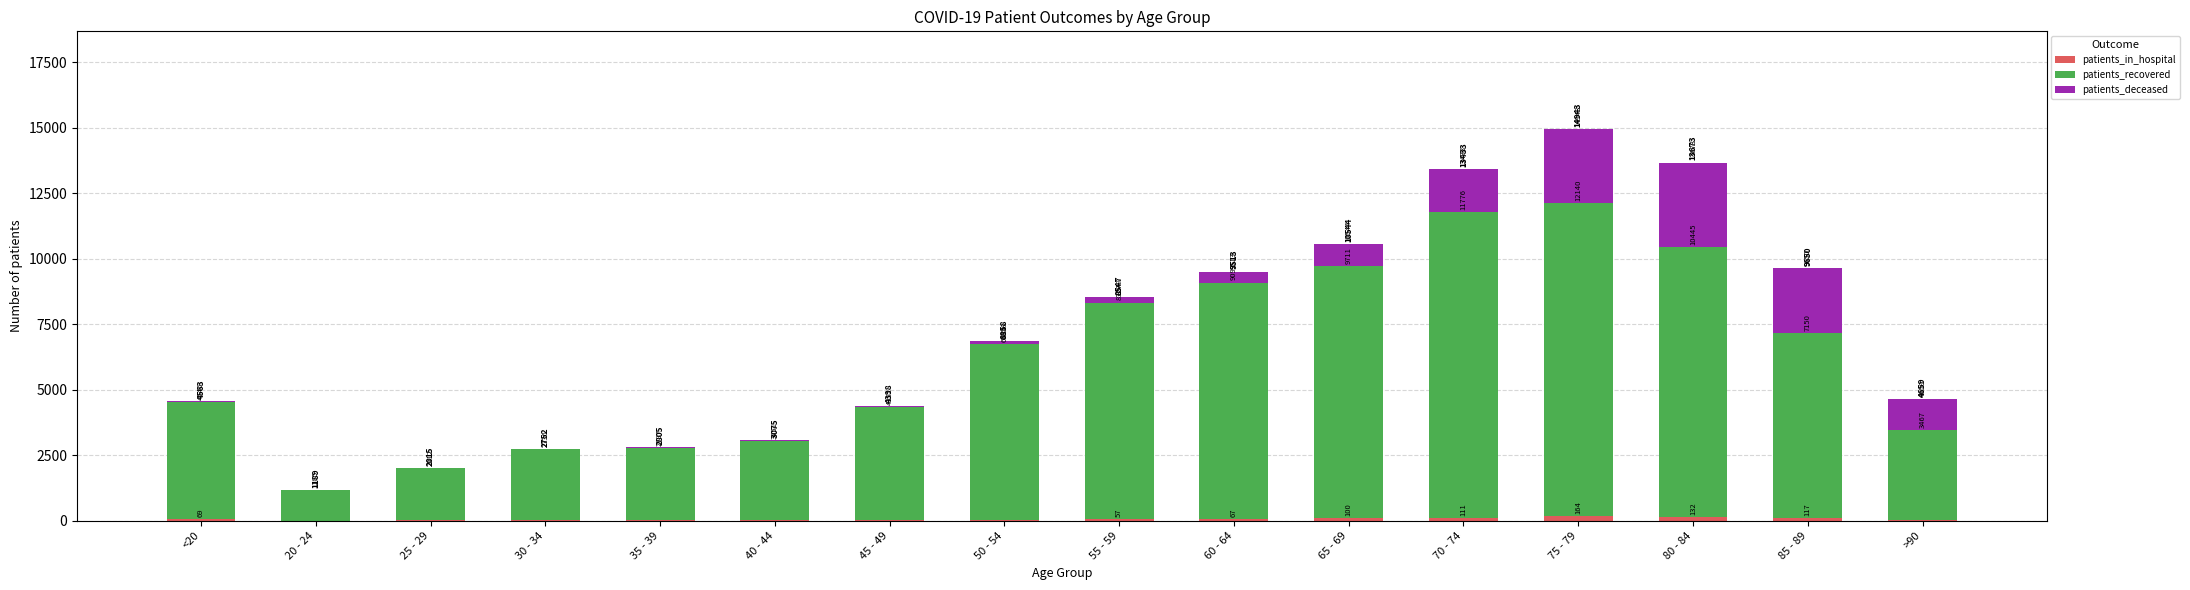

Does the chart contain stacked bars?

Yes